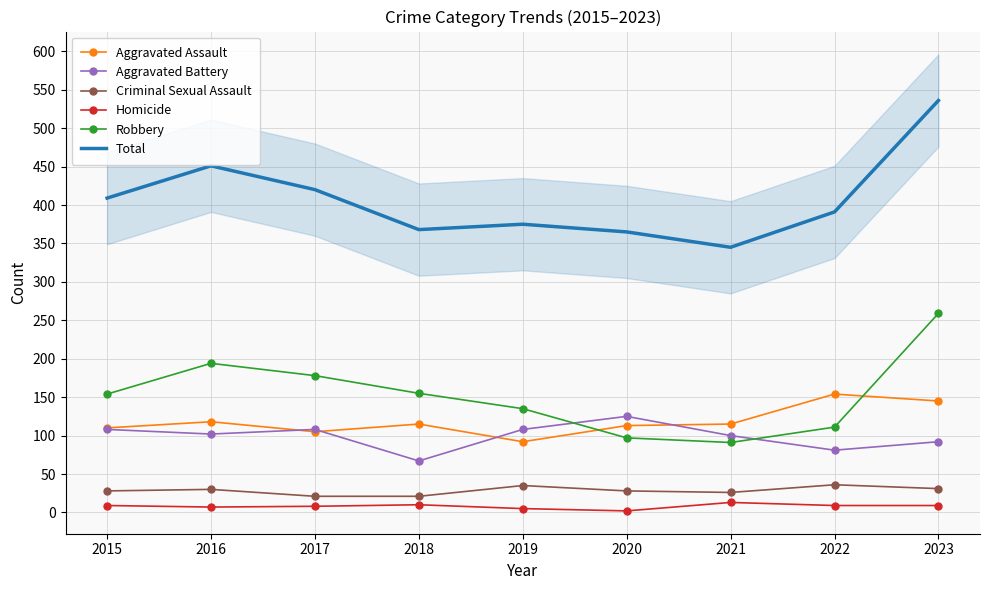

The value of Aggravated Battery at 2023 is 124. True or false?

False